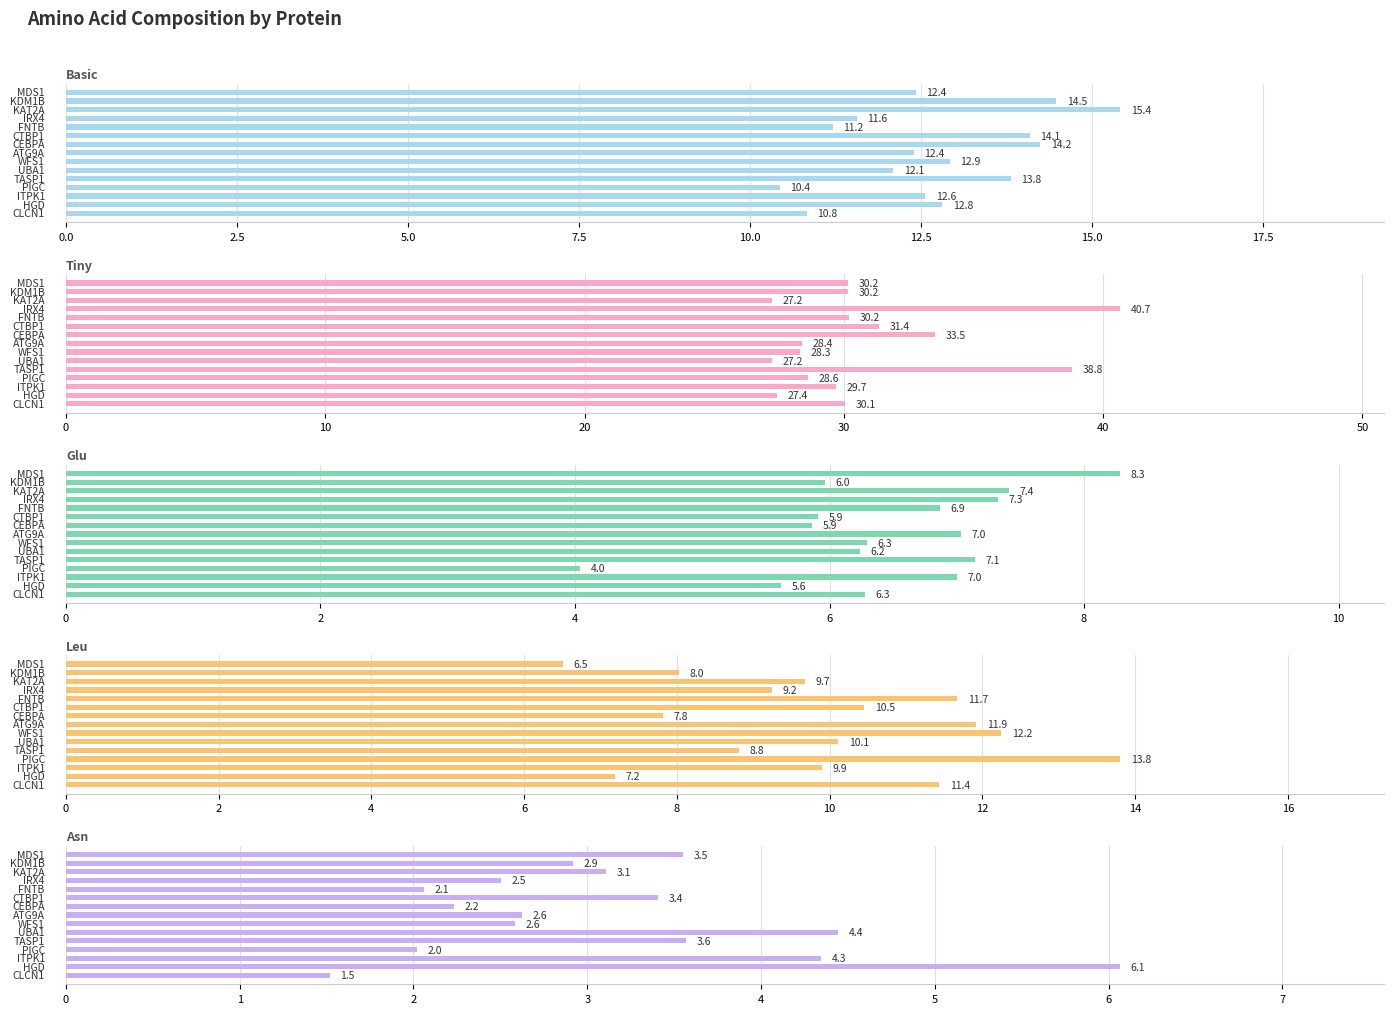

What is the lowest value of the Basic series?

10.4